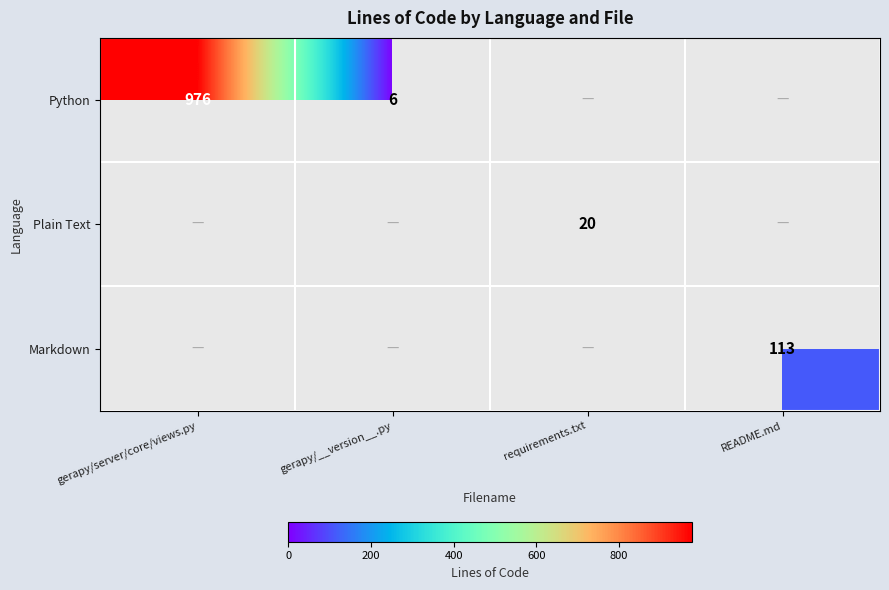

The Python series shows 10 at gerapy/__version__.py. True or false?

False